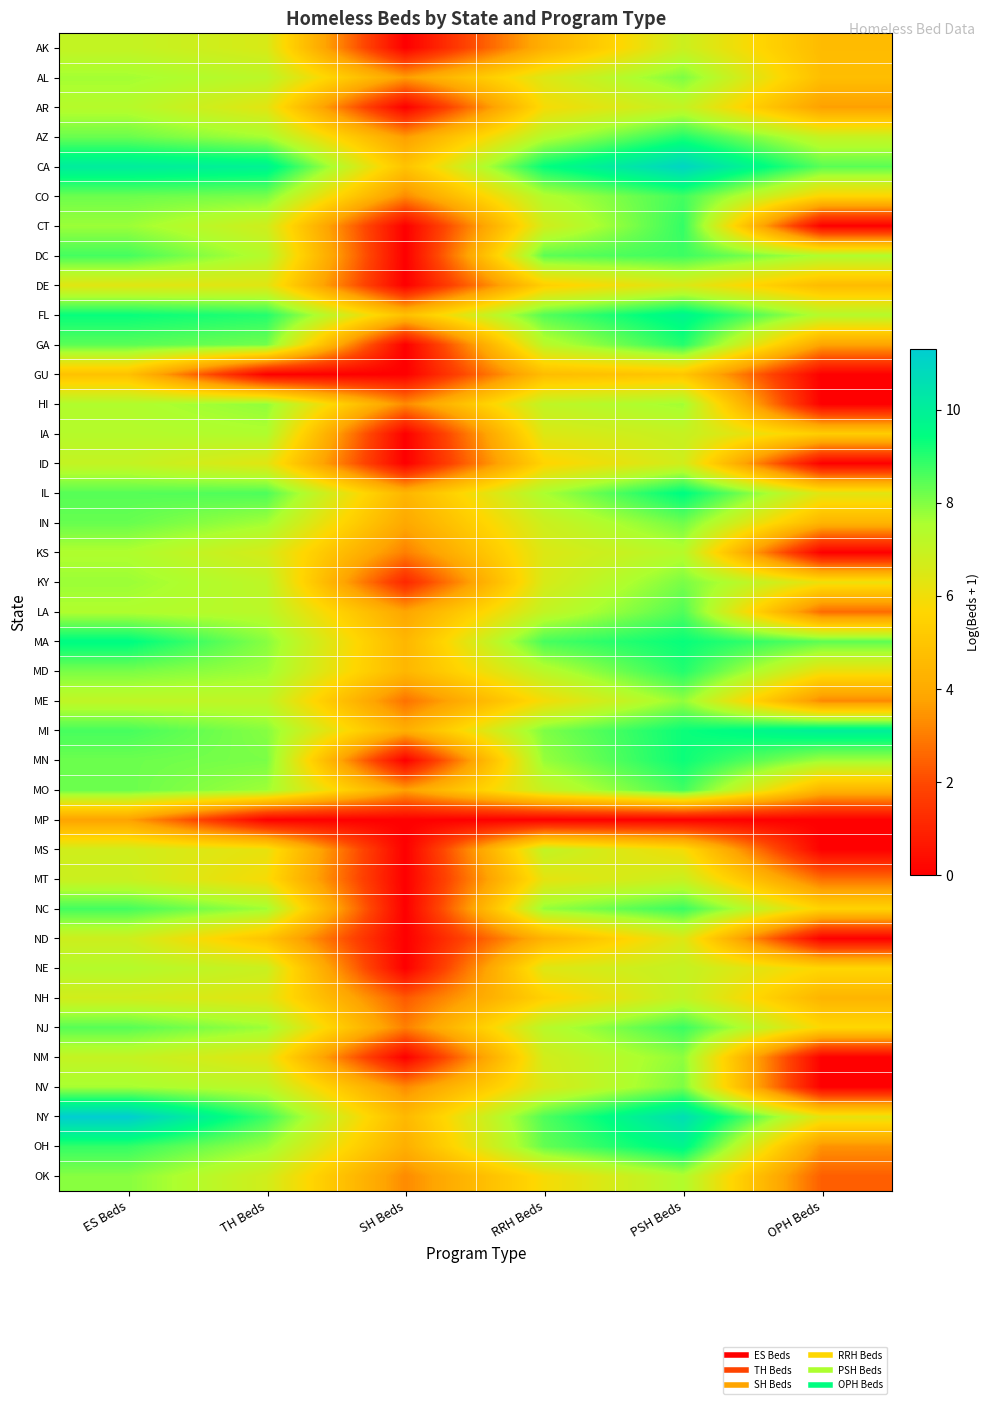

What is the maximum value shown in the chart?

11.3